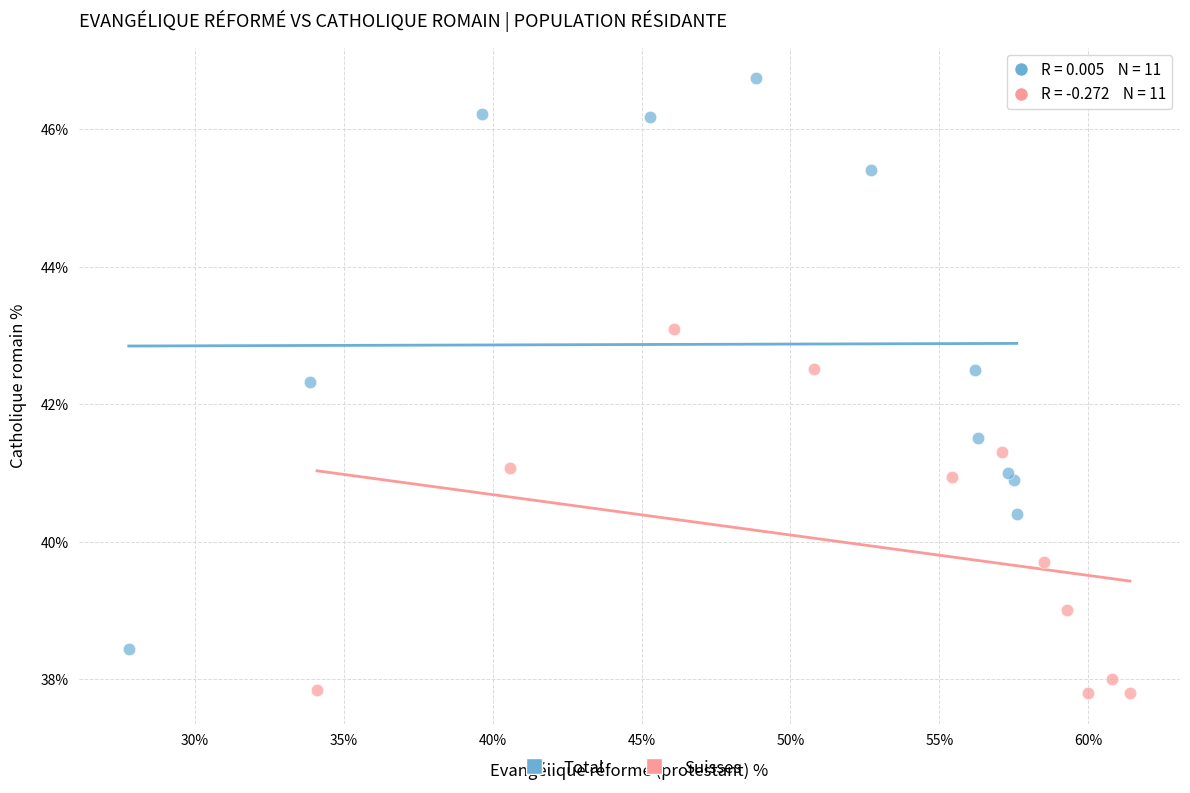

Which series reaches the minimum Y coordinate?

Suisses